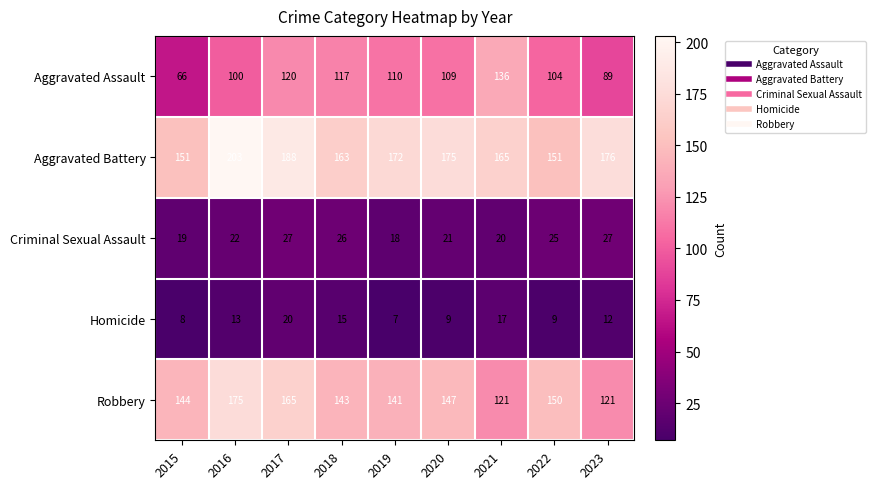

The Aggravated Assault series shows 120 at 2017. True or false?

True